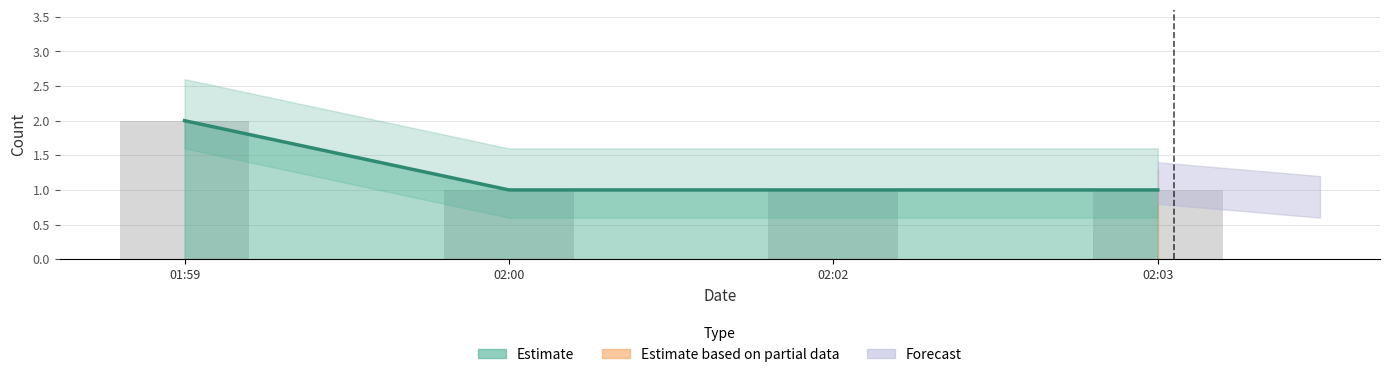

True or false: the data shows 2 at 01:59.

True